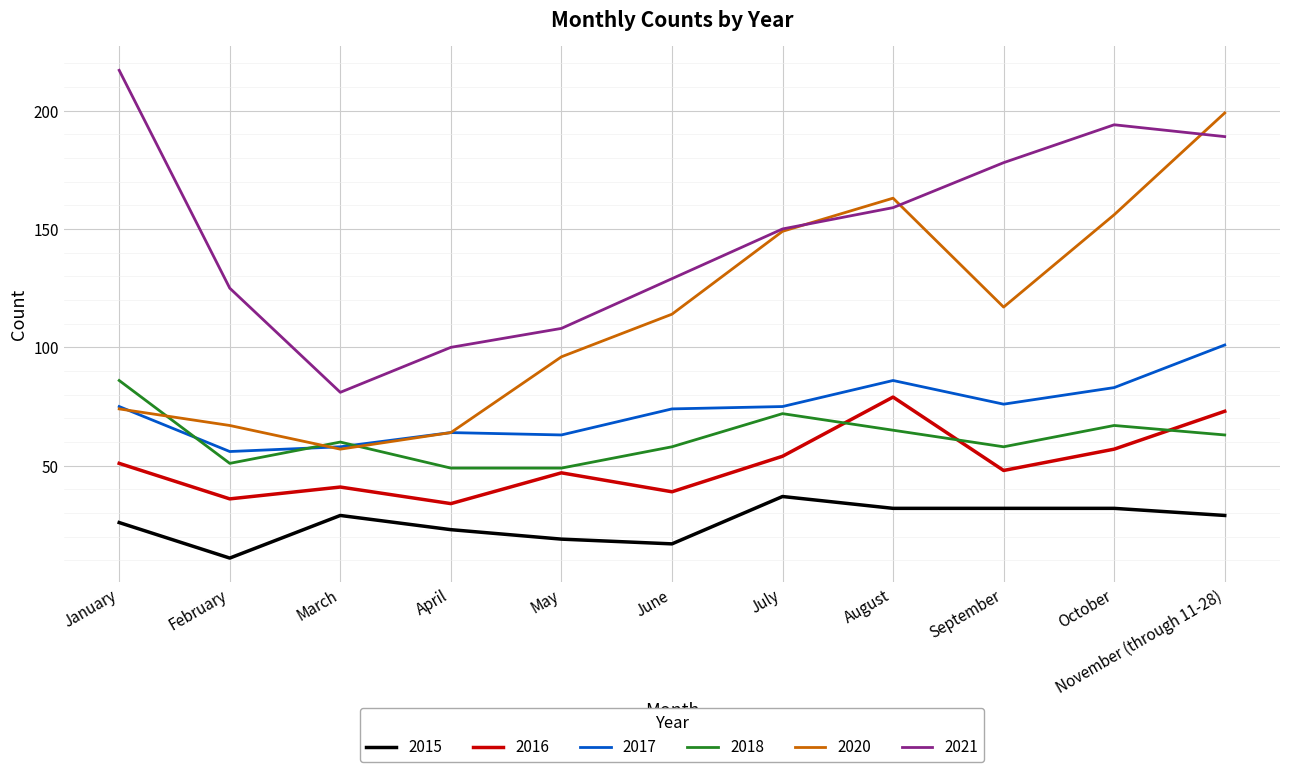

How many distinct data groups are displayed?

6